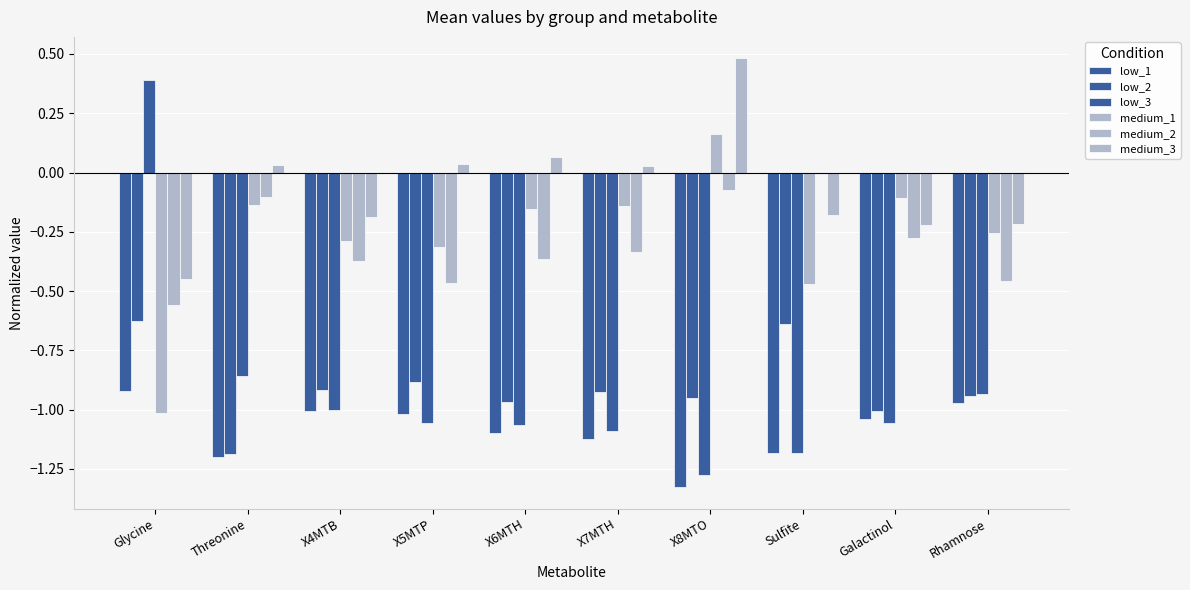

Reading left to right, list all the values displayed in this chart.

low_1: Glycine=-0.9	Threonine=-1.2	X4MTB=-1.0	X5MTP=-1.0	X6MTH=-1.1	X7MTH=-1.1	X8MTO=-1.3	Sulfite=-1.2	Galactinol=-1.0	Rhamnose=-1.0
low_2: Glycine=-0.6	Threonine=-1.2	X4MTB=-0.9	X5MTP=-0.9	X6MTH=-1.0	X7MTH=-0.9	X8MTO=-1.0	Sulfite=-0.6	Galactinol=-1.0	Rhamnose=-0.9
low_3: Glycine=0.4	Threonine=-0.9	X4MTB=-1.0	X5MTP=-1.1	X6MTH=-1.1	X7MTH=-1.1	X8MTO=-1.3	Sulfite=-1.2	Galactinol=-1.1	Rhamnose=-0.9
medium_1: Glycine=-1.0	Threonine=-0.1	X4MTB=-0.3	X5MTP=-0.3	X6MTH=-0.2	X7MTH=-0.1	X8MTO=0.2	Sulfite=-0.5	Galactinol=-0.1	Rhamnose=-0.3
medium_2: Glycine=-0.6	Threonine=-0.1	X4MTB=-0.4	X5MTP=-0.5	X6MTH=-0.4	X7MTH=-0.3	X8MTO=-0.1	Sulfite=-0.0	Galactinol=-0.3	Rhamnose=-0.5
medium_3: Glycine=-0.5	Threonine=0.0	X4MTB=-0.2	X5MTP=0.0	X6MTH=0.1	X7MTH=0.0	X8MTO=0.5	Sulfite=-0.2	Galactinol=-0.2	Rhamnose=-0.2